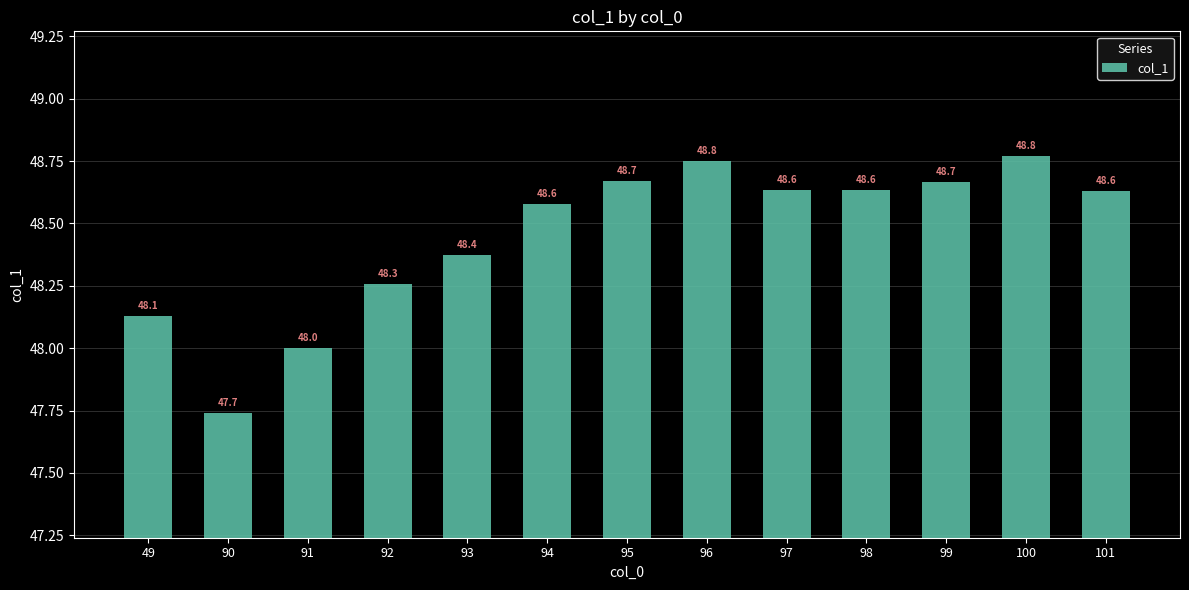

What is the minimum value shown in the chart?

47.7